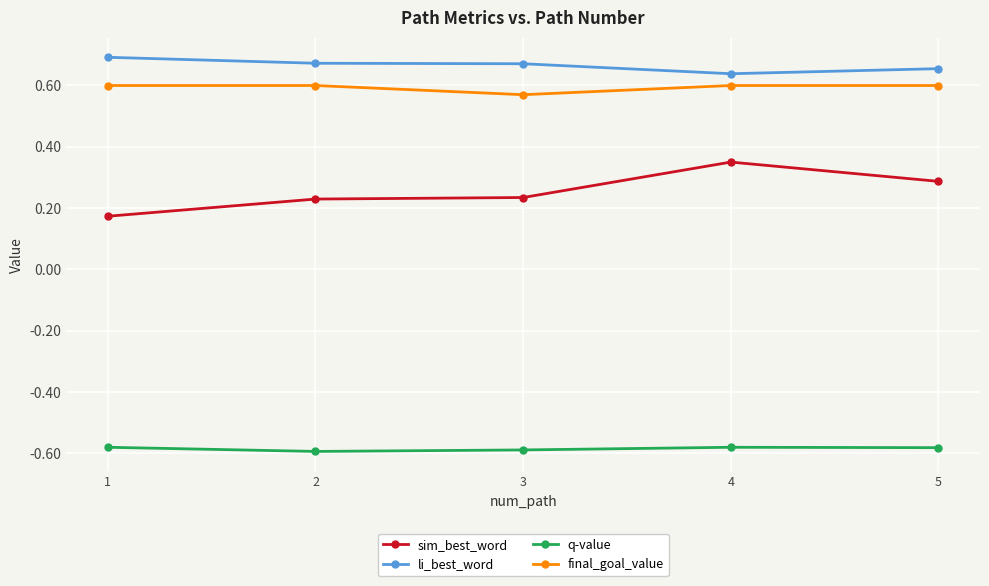

True or false: final_goal_value has a value of 0.6 at 2.

True